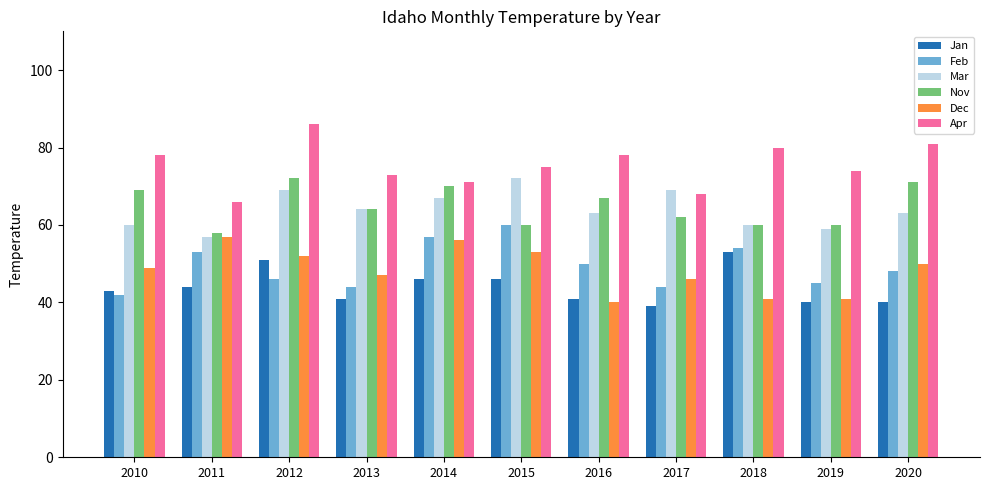

The value of Apr at 2013 is 73. True or false?

True